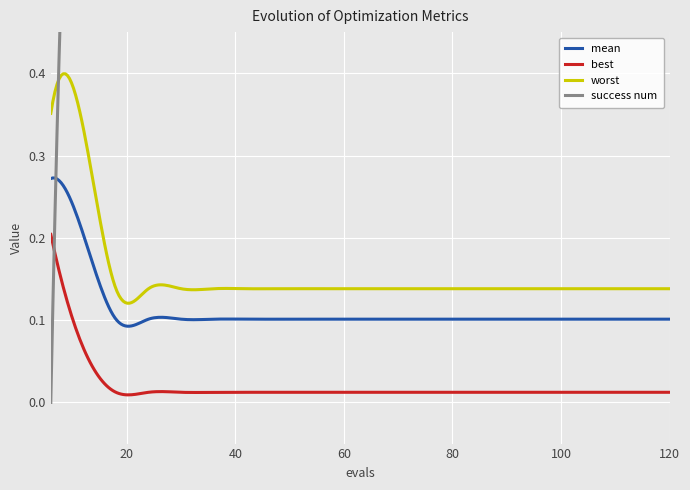

What is the sum of the worst values at 72 and 36?

0.3